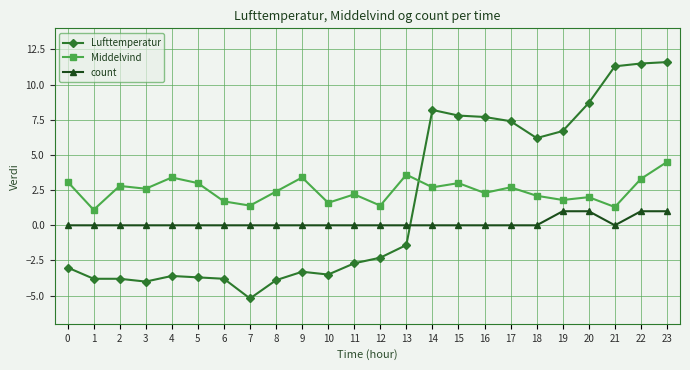

What are all the series names shown in the legend?

Lufttemperatur, Middelvind, count